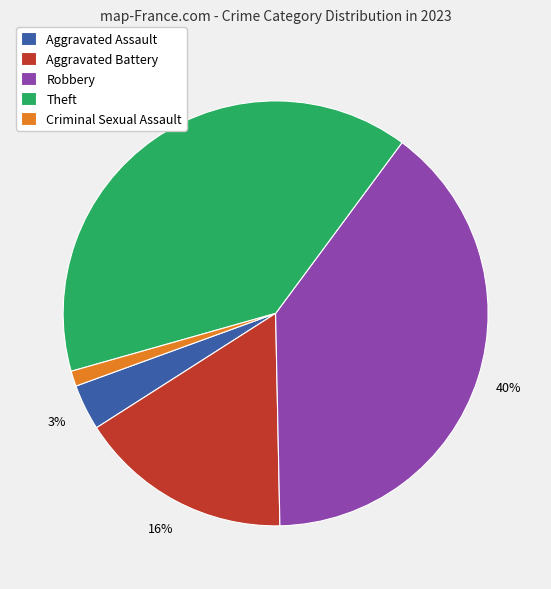

What is the smallest slice in the pie chart?

Criminal Sexual Assault